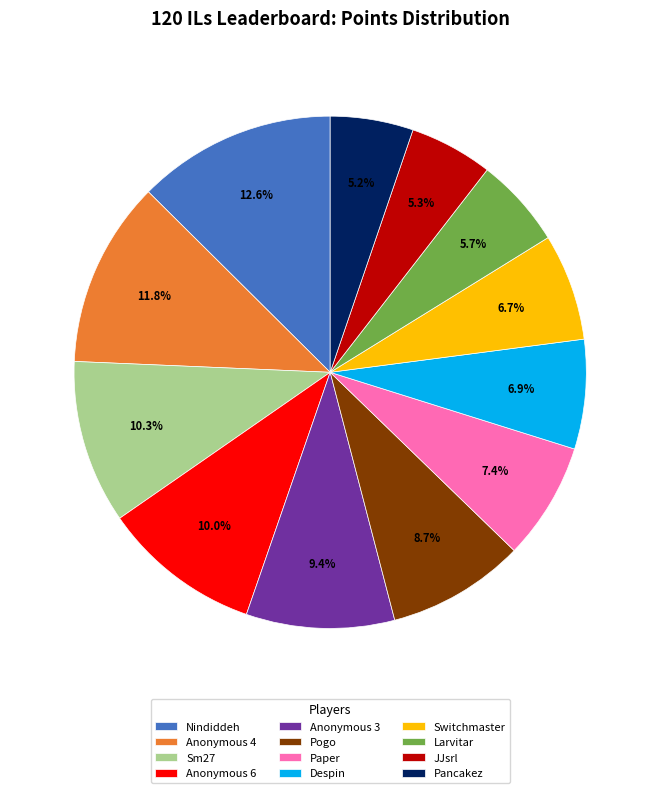

Does Pogo account for over 50% of the chart?

No